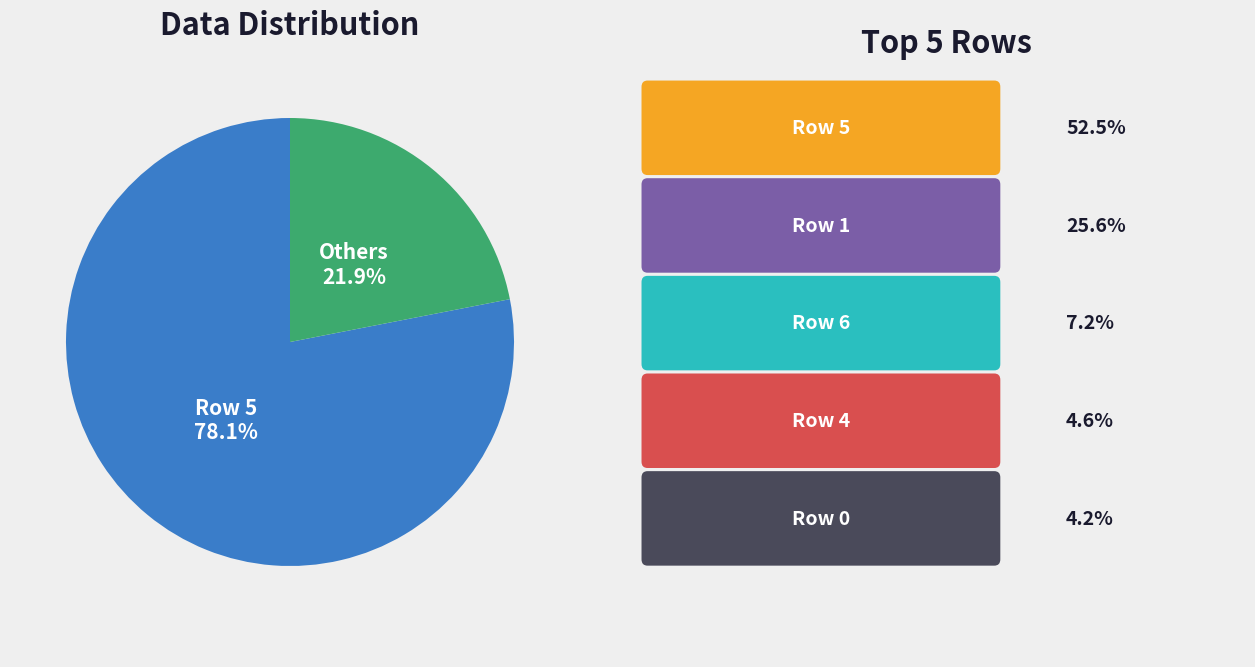

Is there any slice that represents more than half of the pie?

Yes